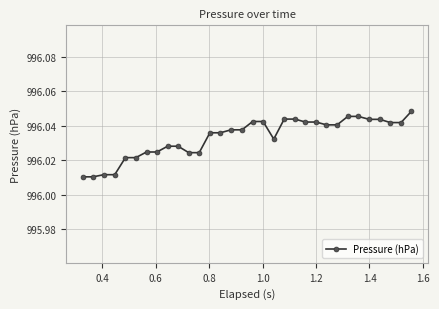

How many values are between 996 and 997?

32